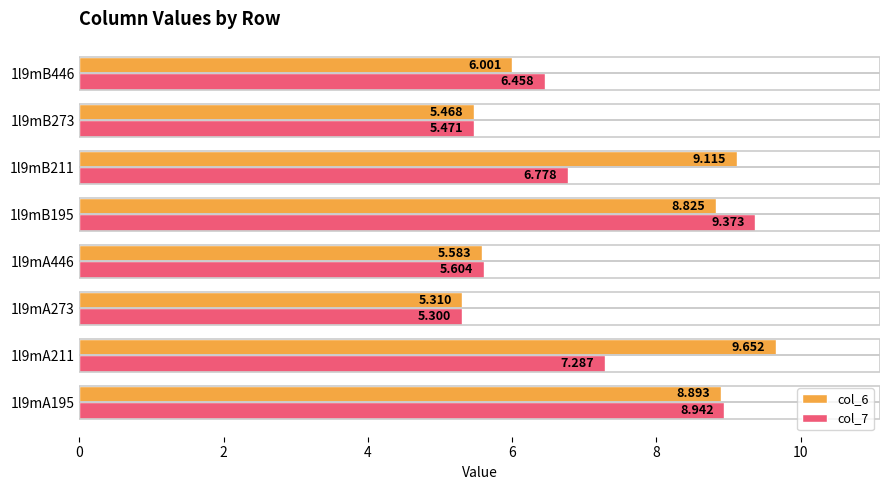

At which category does the chart reach its peak across all series?

1l9mA211